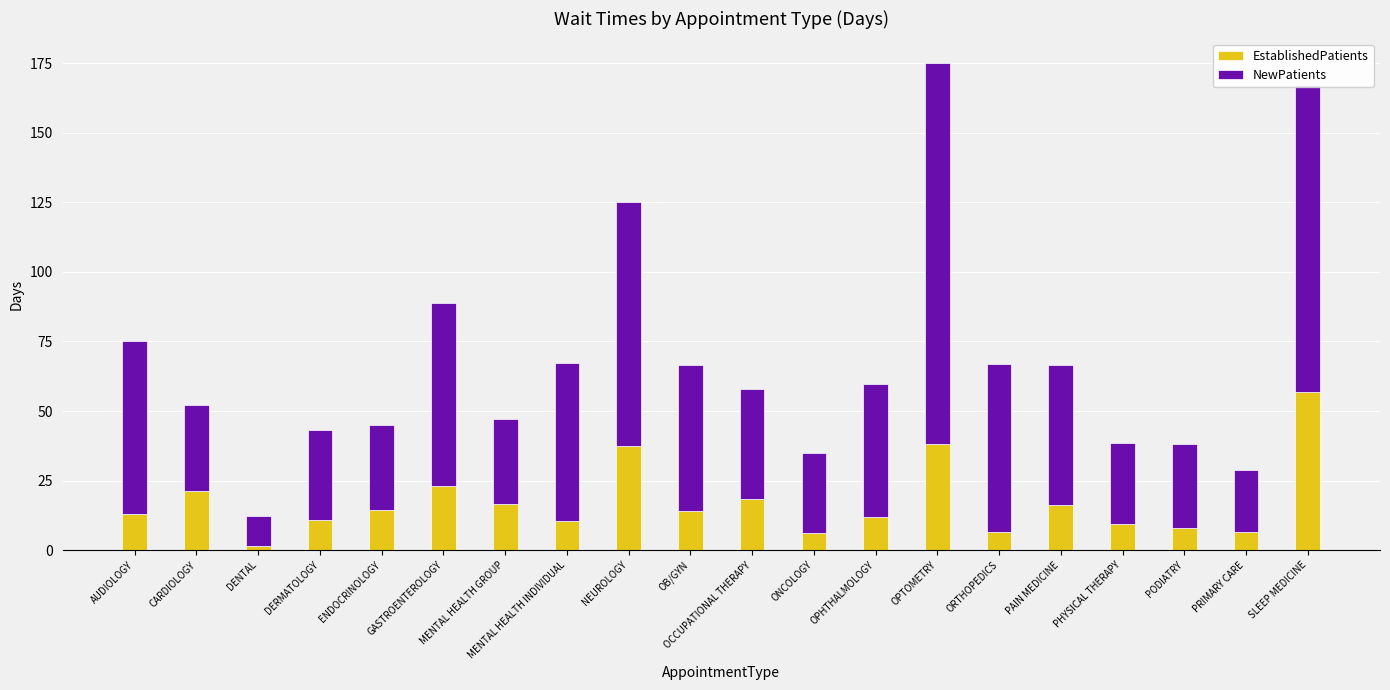

The EstablishedPatients series shows 10.7 at DERMATOLOGY. True or false?

True